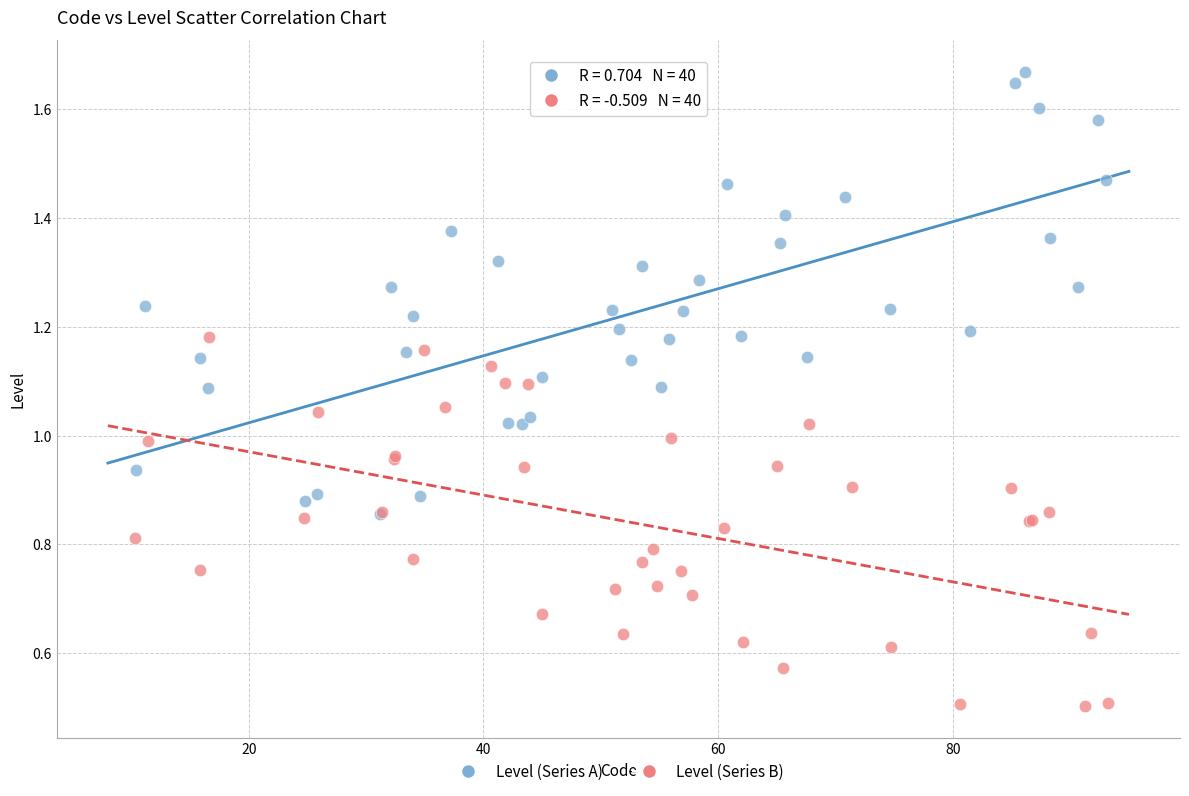

What are all the series names shown in the legend?

Level (Series A), Level (Series B)